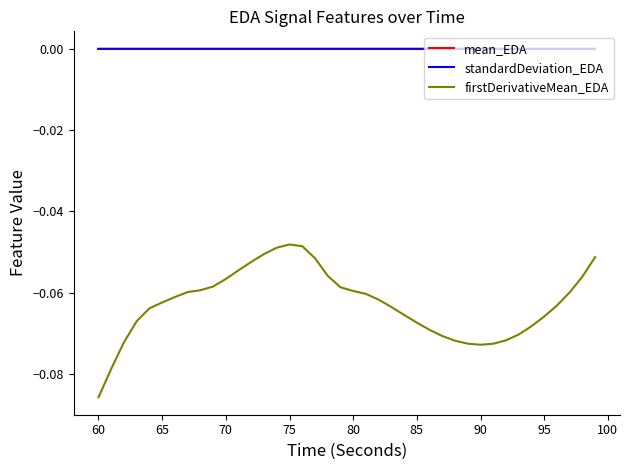

Which series has the widest spread of values?

firstDerivativeMean_EDA